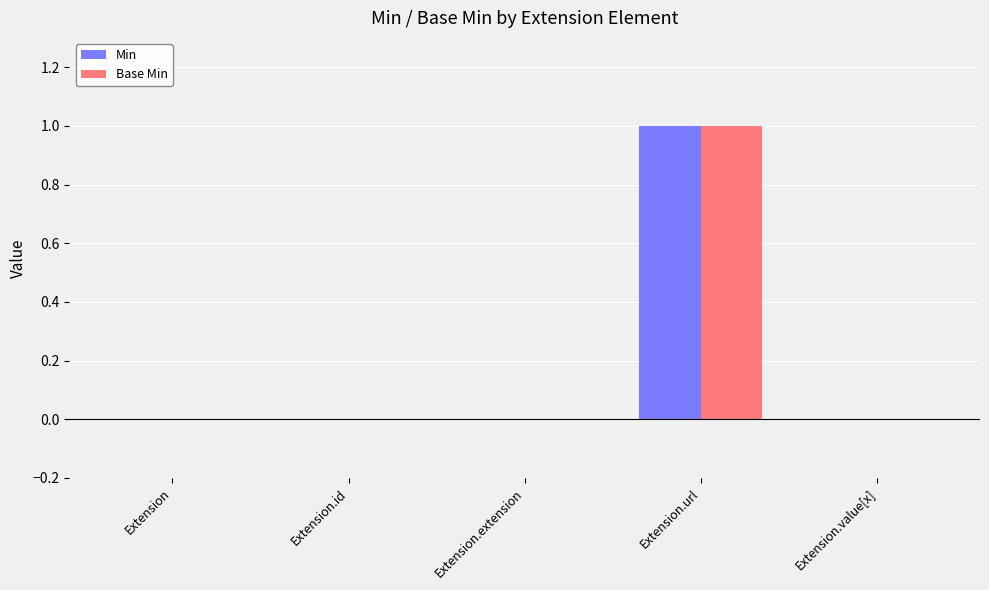

How many series are shown in this chart?

2